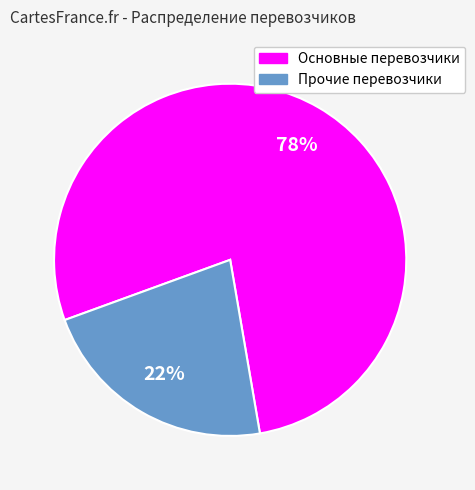

Is there any slice that represents more than half of the pie?

Yes